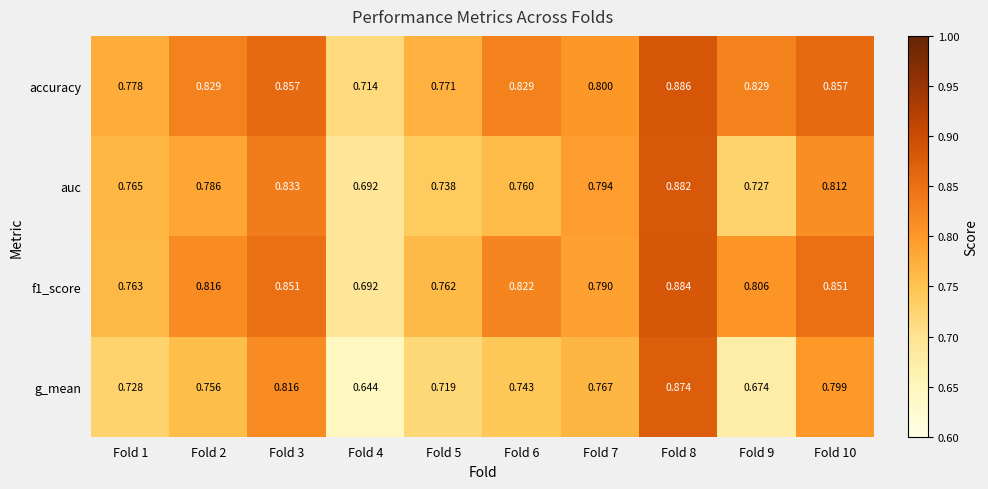

Between Fold 3 and Fold 5, which series saw the biggest shift?

g_mean